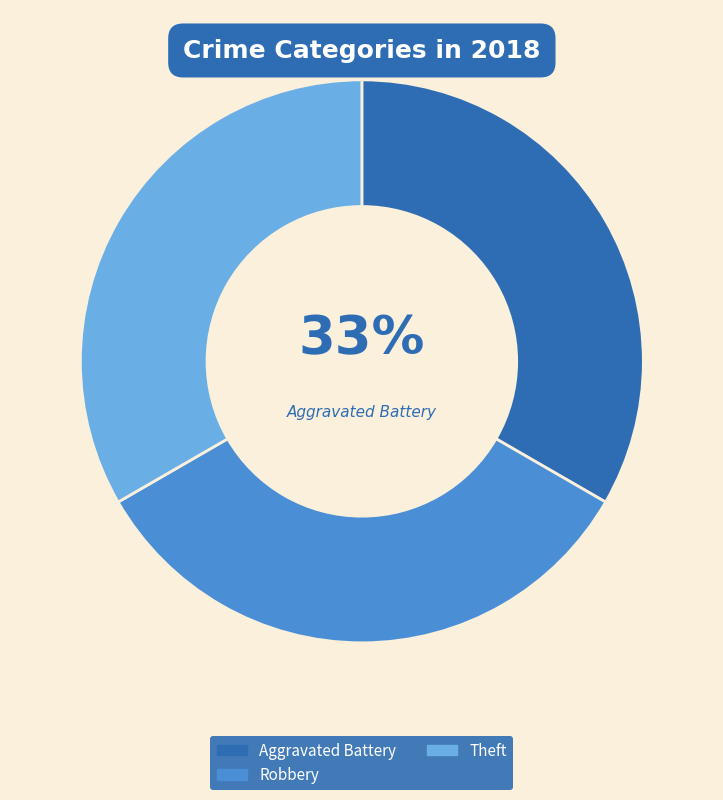

Approximately how many times larger is the value at Theft compared to Aggravated Battery?

1.0